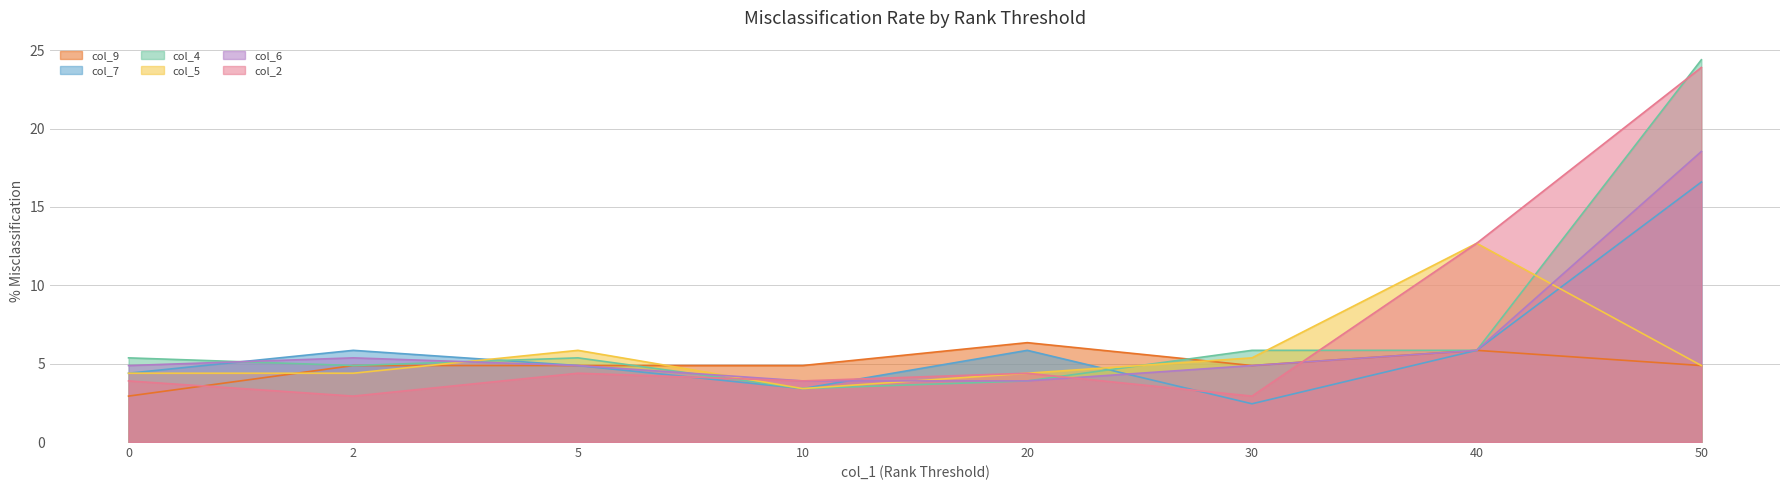

What is the sum of the col_5 values at 20 and 5?

10.2